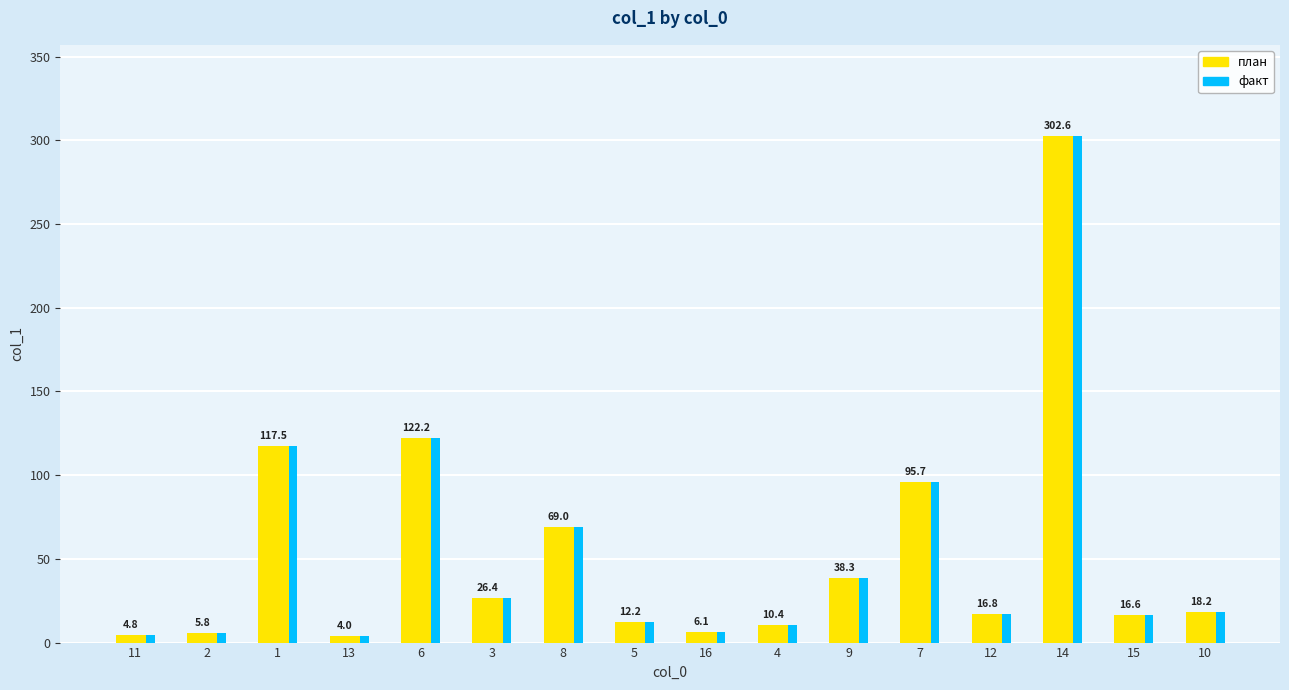

What is the maximum value for план?

302.6